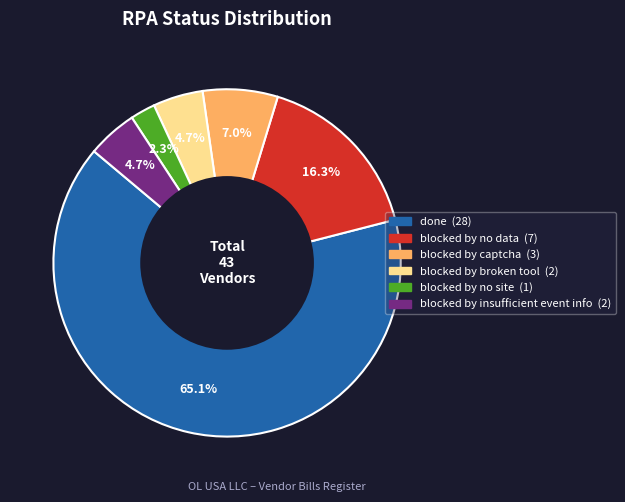

The blocked by no data slice represents 16% of the pie. True or false?

True